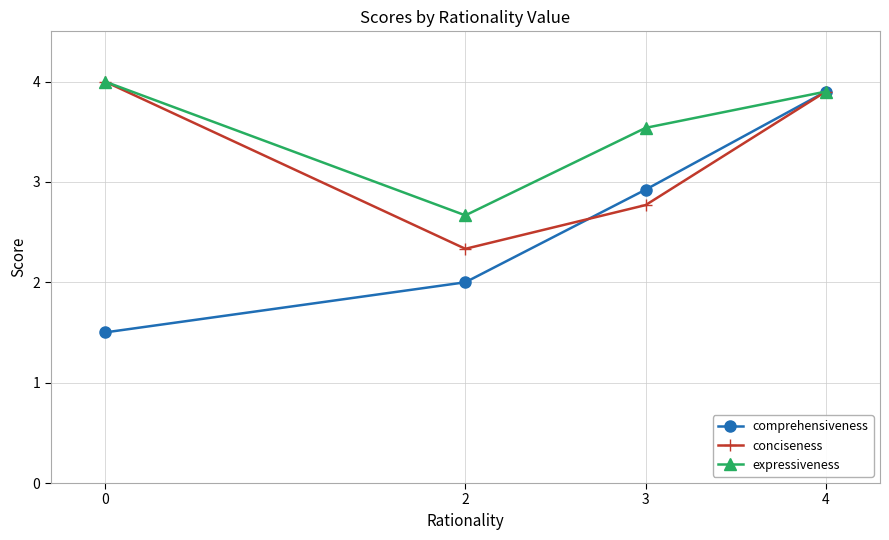

Reading left to right, transcribe all the data shown in this chart.

comprehensiveness: 1.5	2.0	2.9	3.9
conciseness: 4.0	2.3	2.8	3.9
expressiveness: 4.0	2.7	3.5	3.9